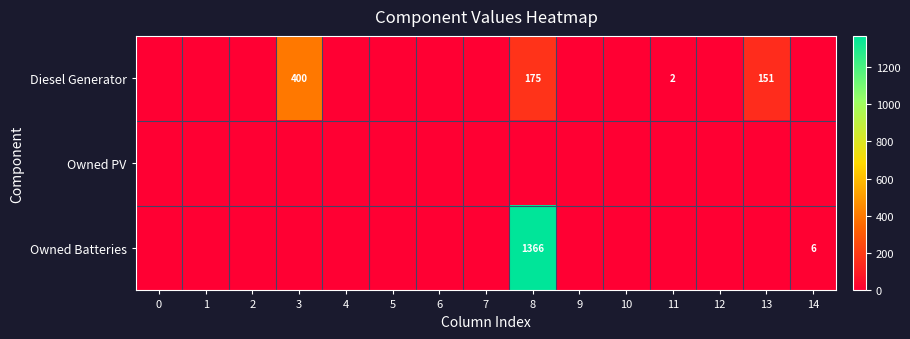

At how many categories does at least one series exceed 971?

1